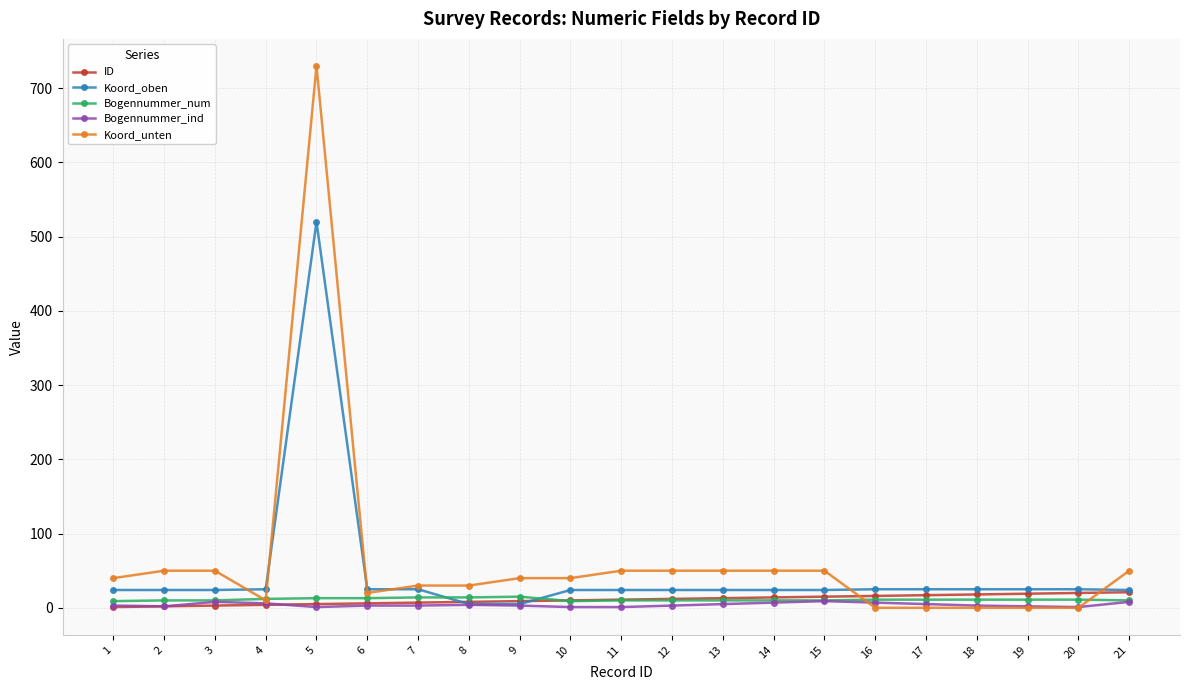

How many distinct data groups are displayed?

5